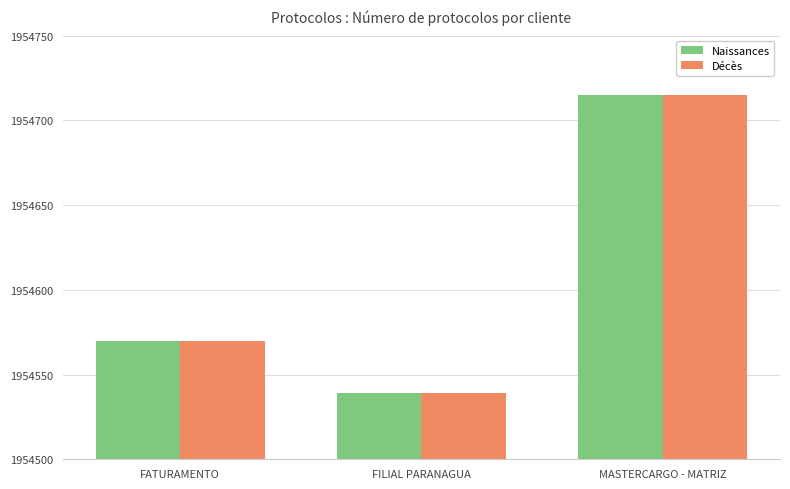

Where is Naissances nearest to the value 1954627?

FATURAMENTO